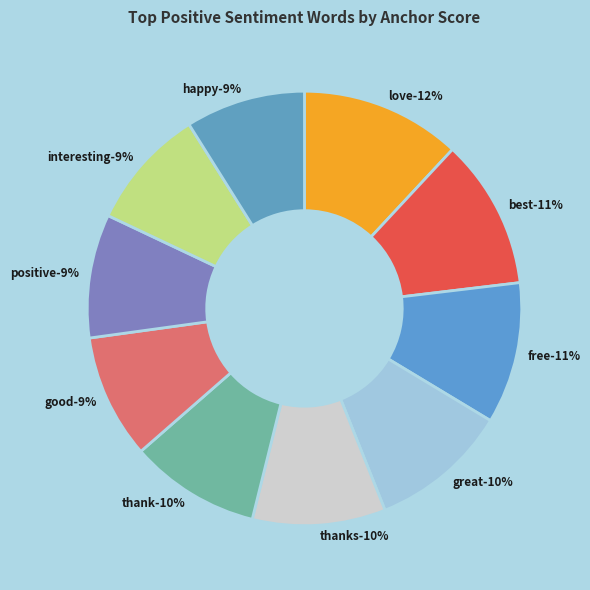

Which category has the smallest portion of the pie?

happy